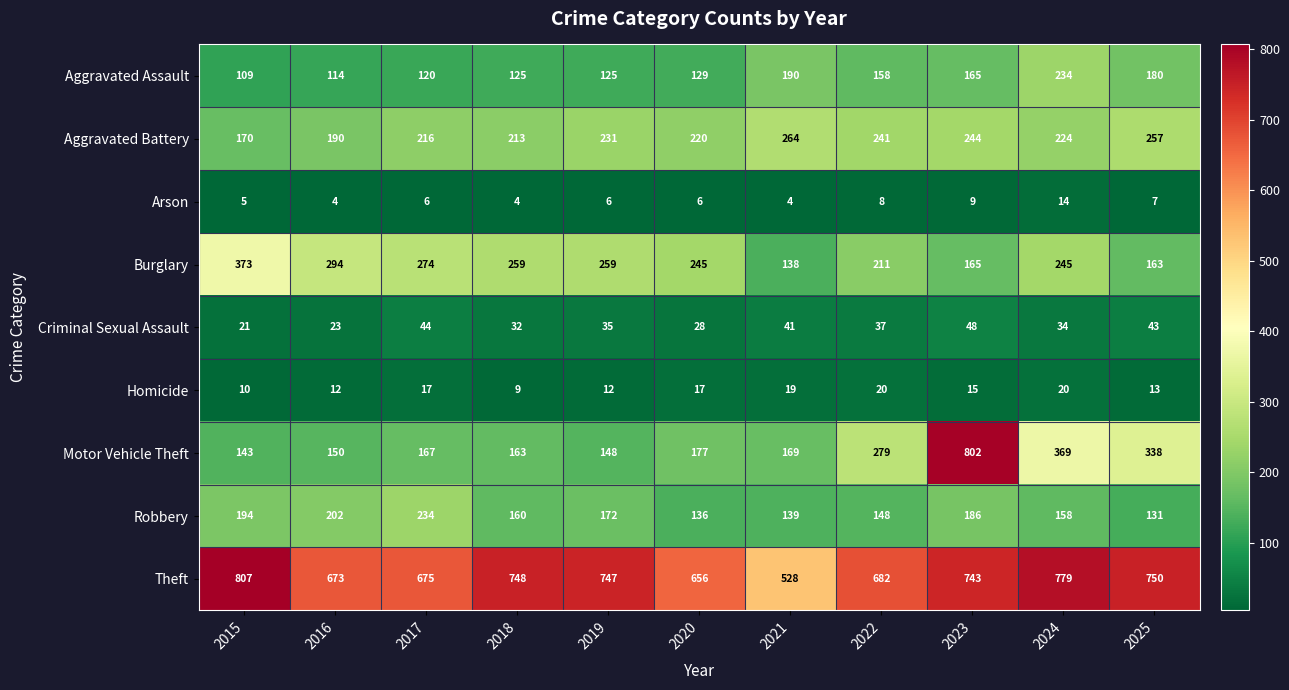

At which category is the sum across all series the highest?

2023